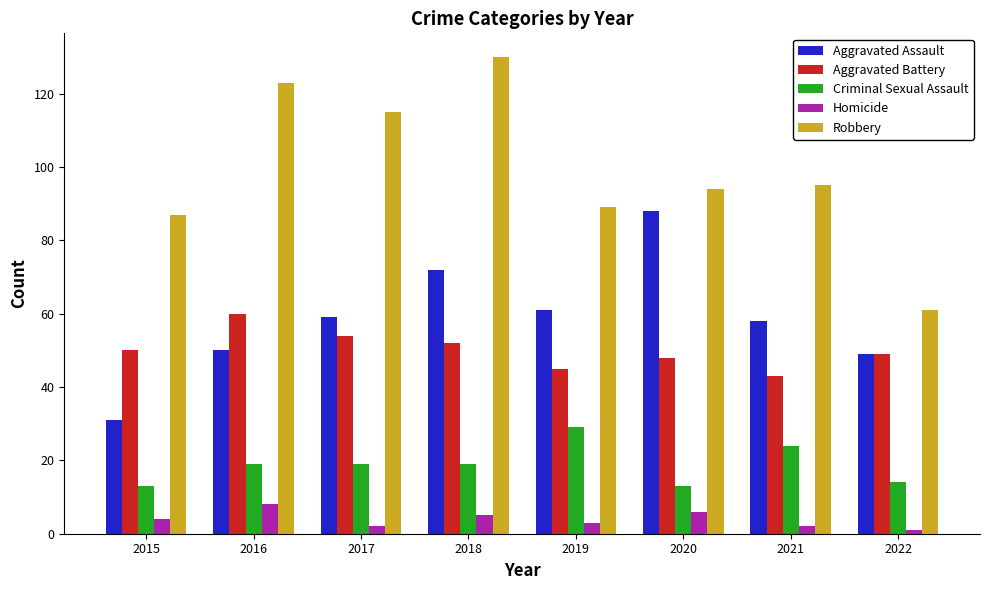

Which series has the largest range (max minus min)?

Robbery